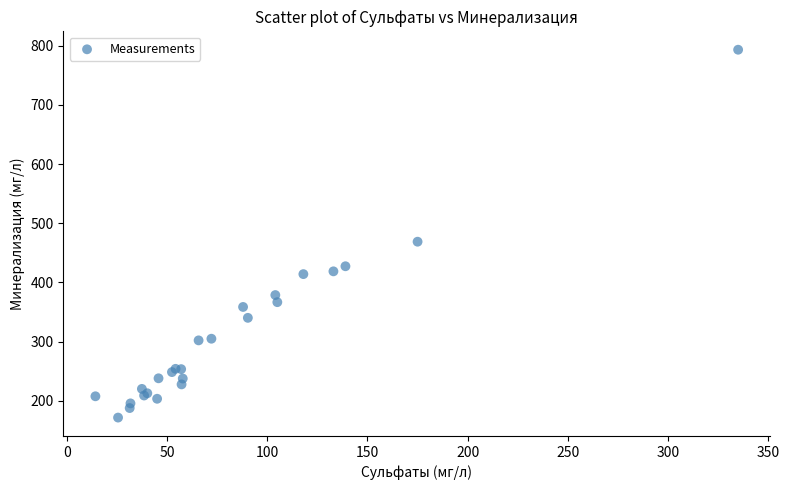

What Y value in the scatter plot is closest to 482?

468.7